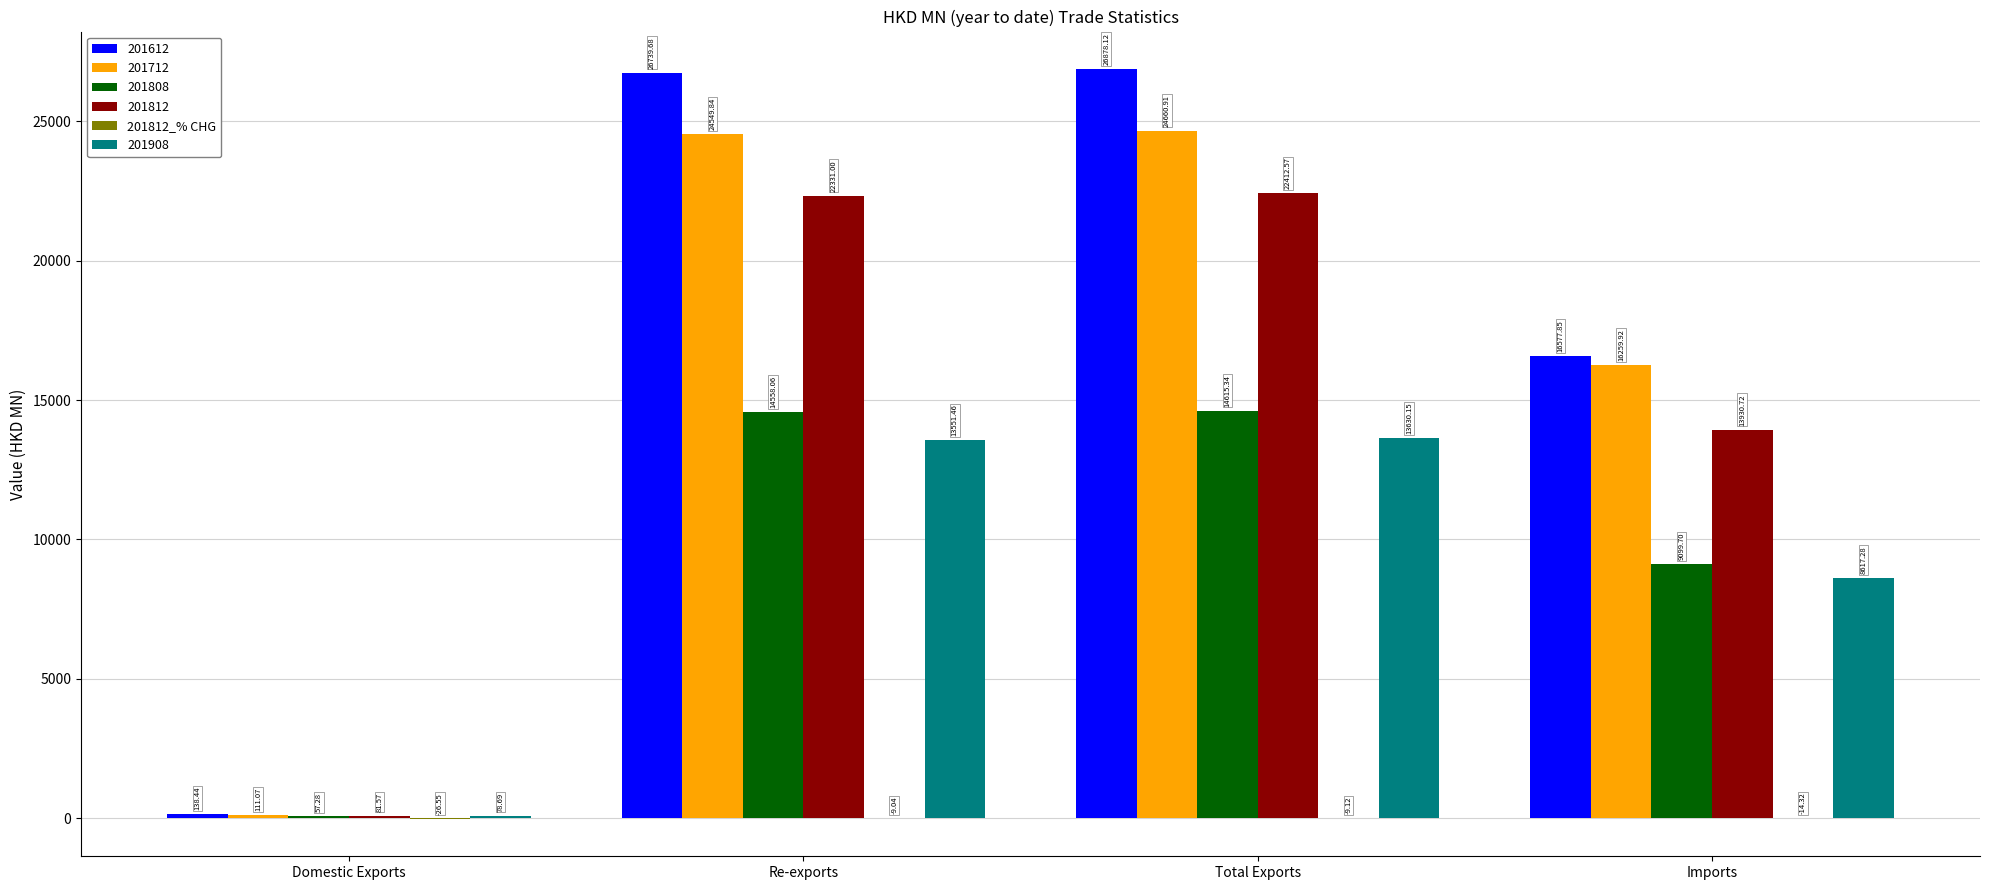

Which category has the highest value in the 201808 series?

Total Exports